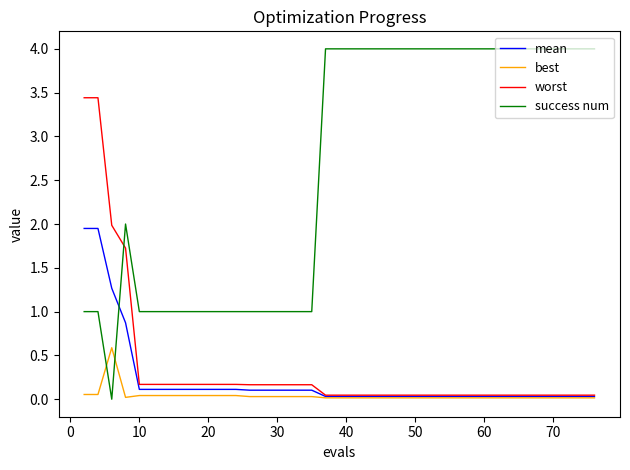

Does the chart display data point markers on the line(s)?

No